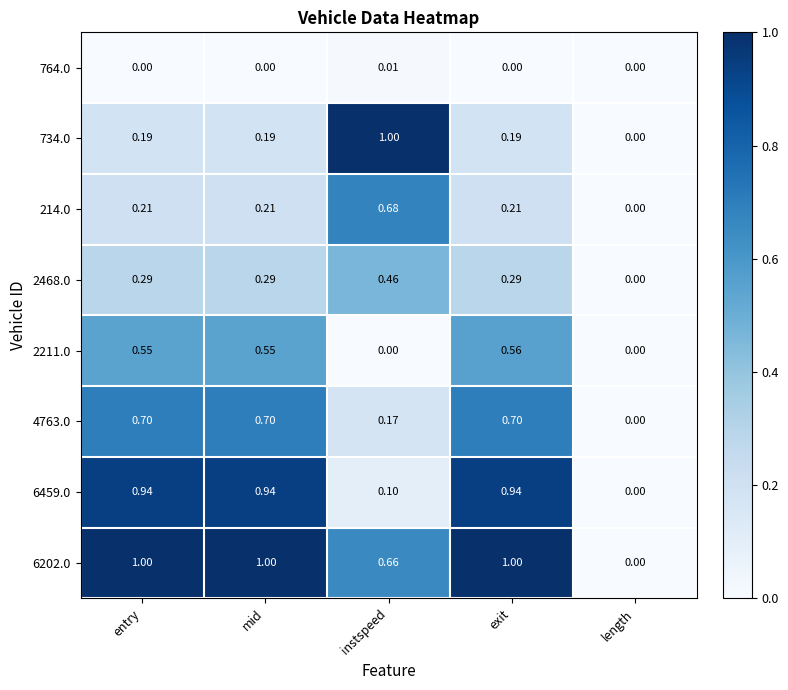

What is the difference between the 2211.0 values at length and exit?

0.6